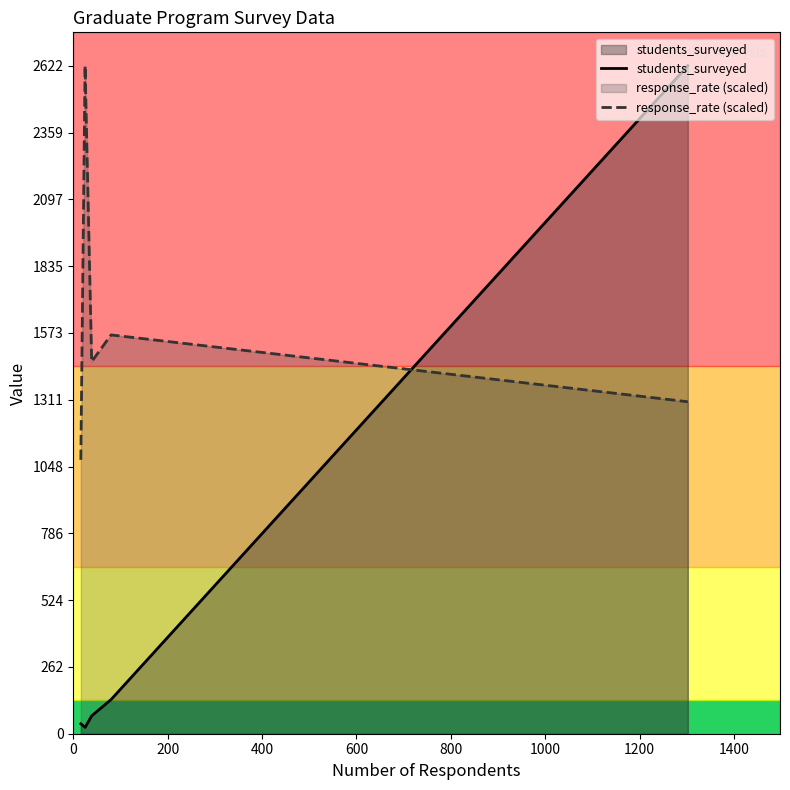

What is the value of the students_surveyed point at the 5th from the left?

2622.0